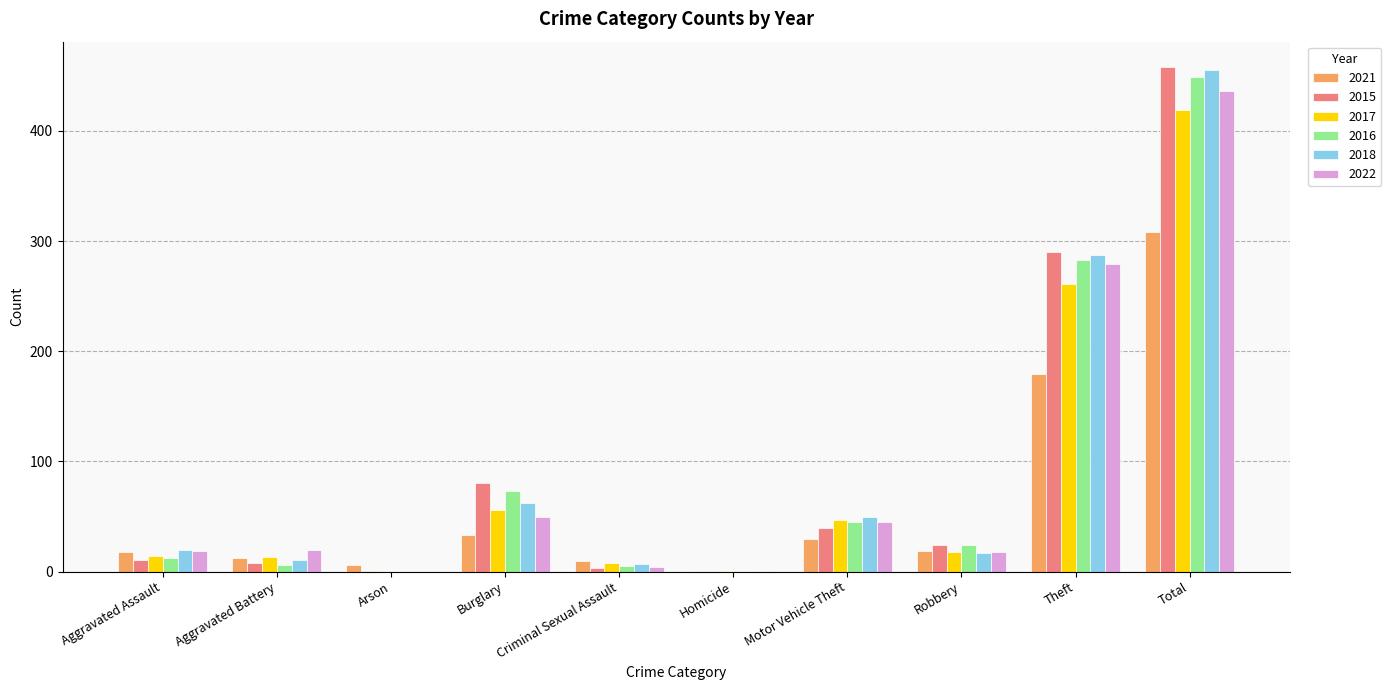

What is the difference between the 2017 values at Motor Vehicle Theft and Robbery?

29